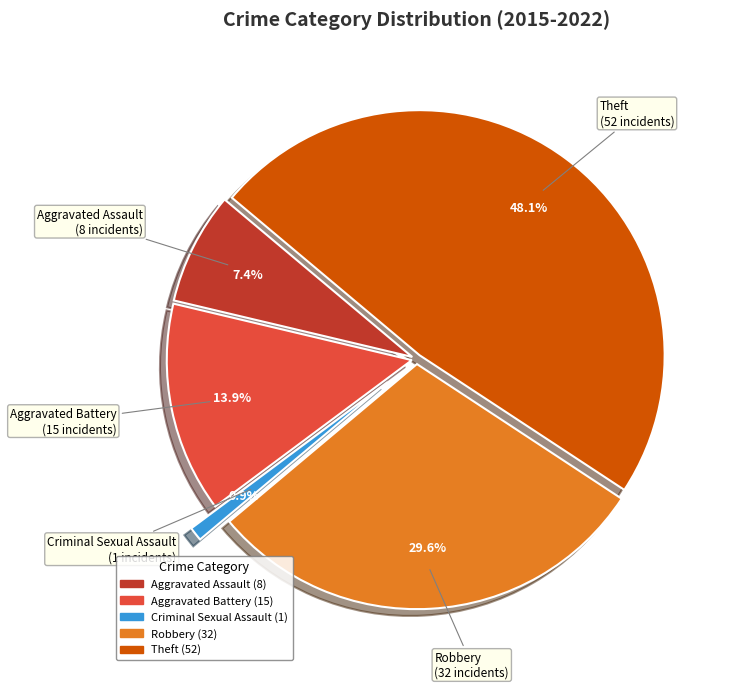

Between Criminal Sexual Assault and Aggravated Battery, which is larger?

Aggravated Battery